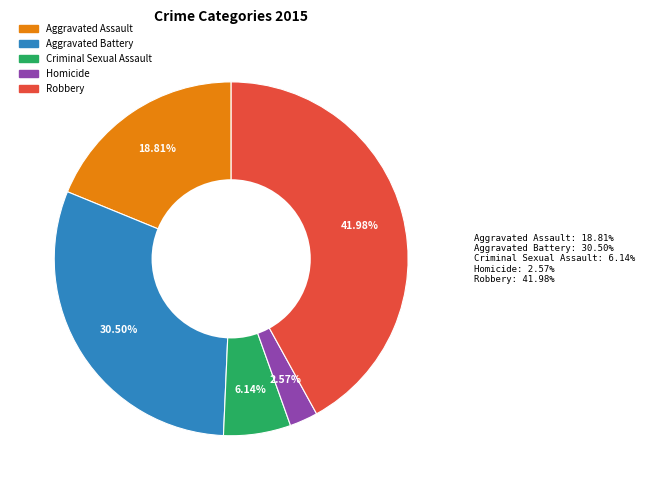

What percentage do Robbery and Aggravated Assault together represent?

60.8%